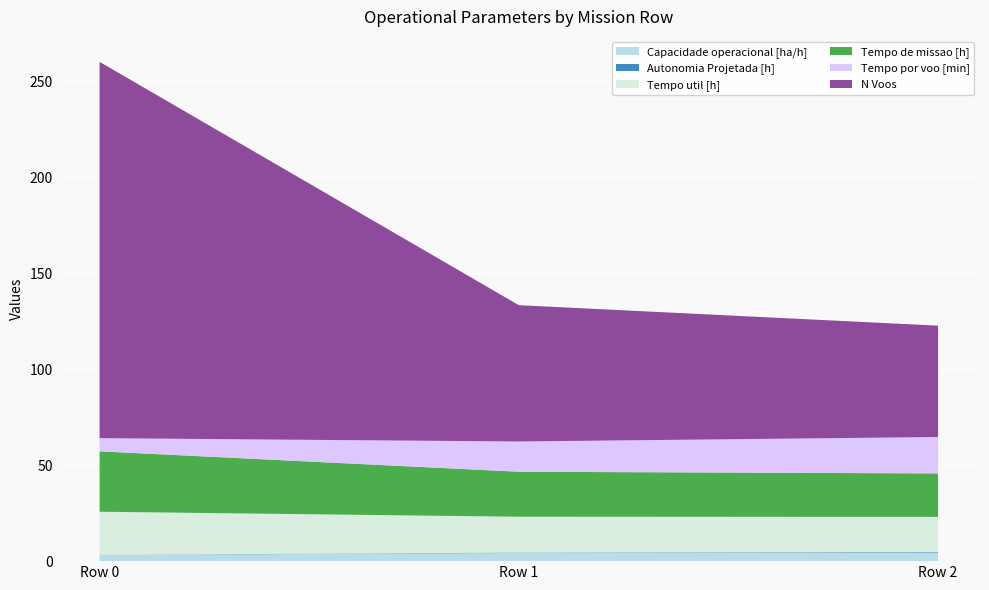

Reading right to left, transcribe all the data shown in this chart.

Capacidade operacional [ha/h]: 4.4	4.3	3.2
Autonomia Projetada [h]: 0.3	0.2	0.1
Tempo util [h]: 18.3	18.6	22.4
Tempo de missao [h]: 22.6	23.4	31.4
Tempo por voo [min]: 18.9	15.8	6.9
N Voos: 58.0	71.0	196.0